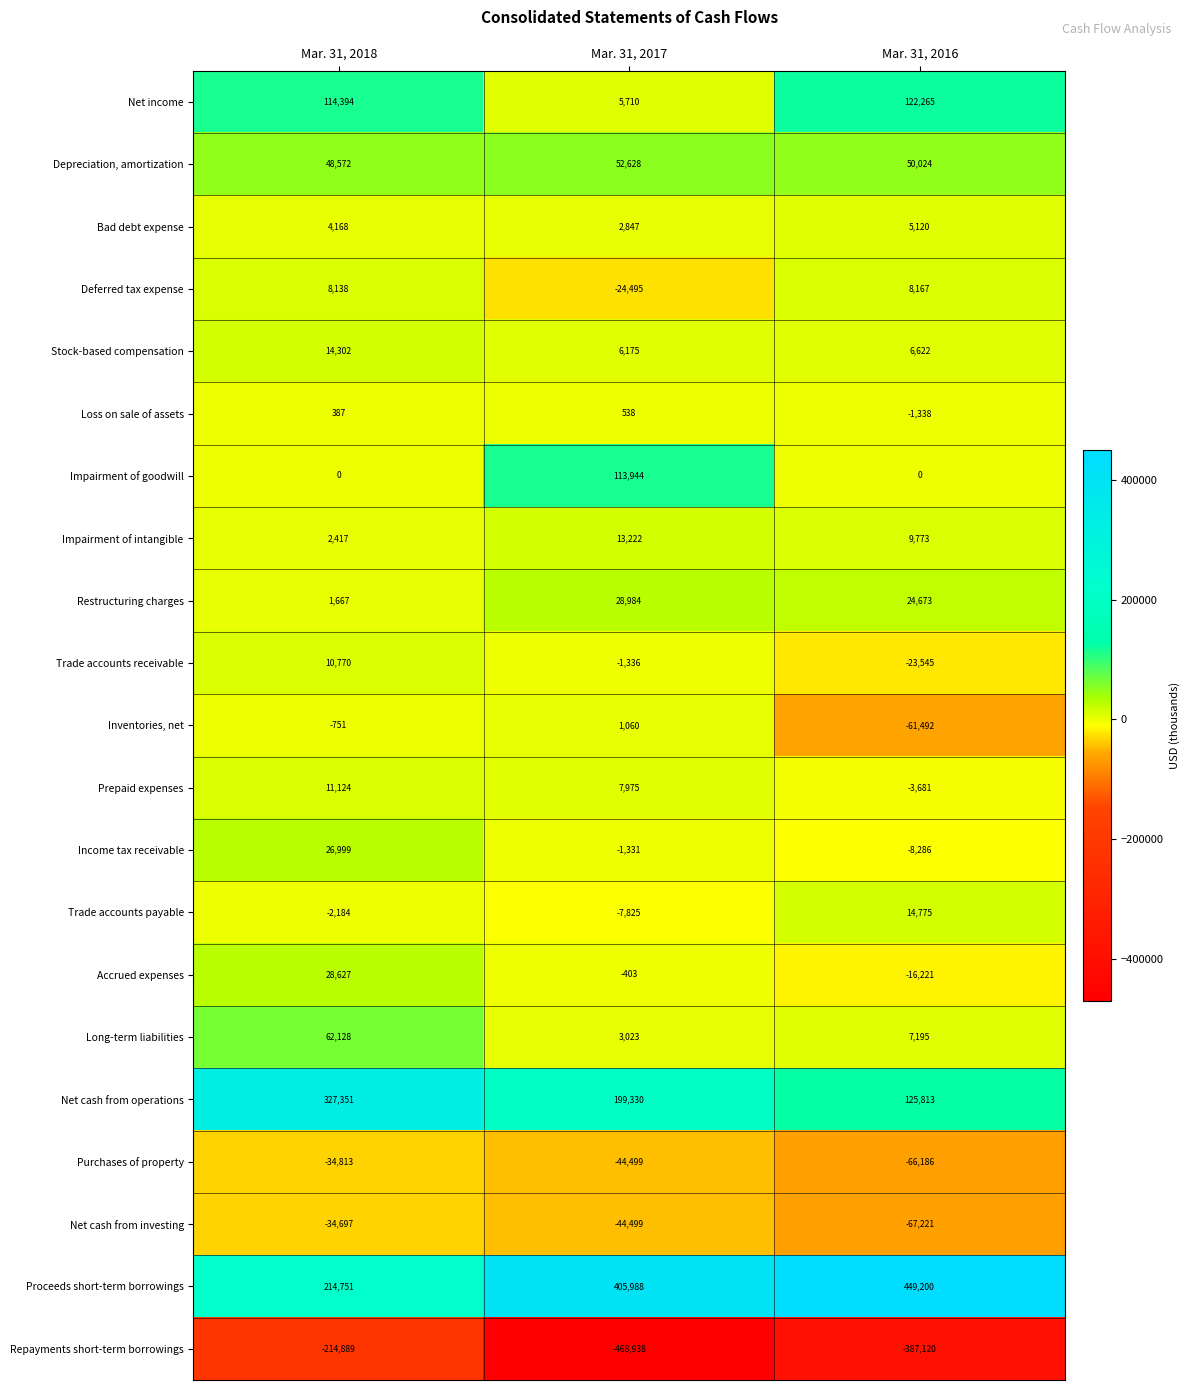

The Restructuring charges series shows 1667 at Mar. 31, 2018. True or false?

True